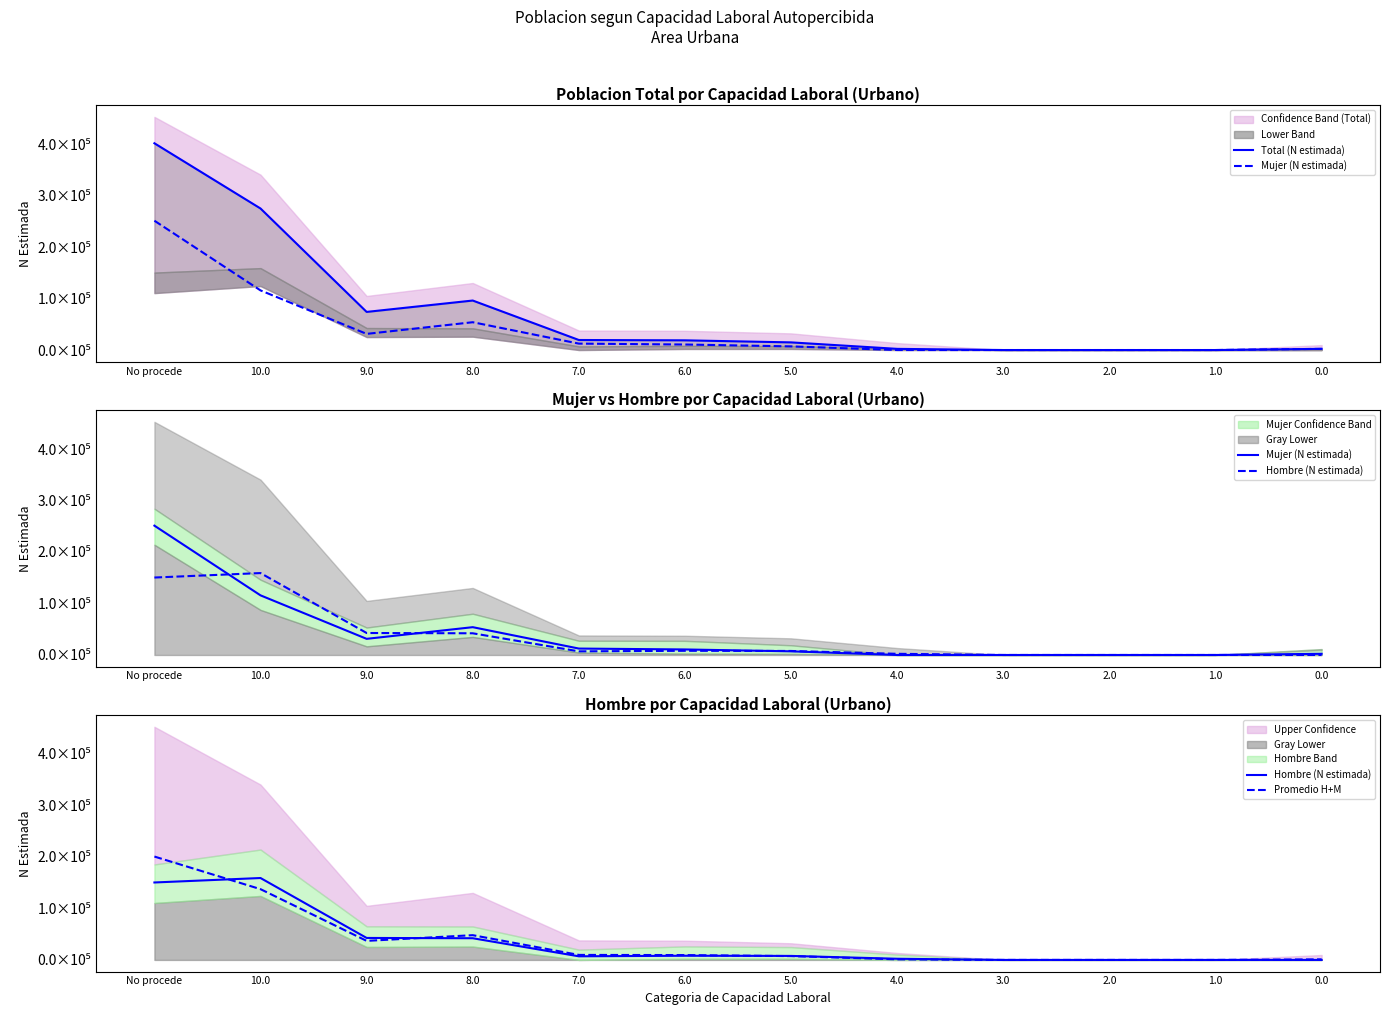

Is it true that Total (N estimada) equals -249091.8 at 2.0?

False